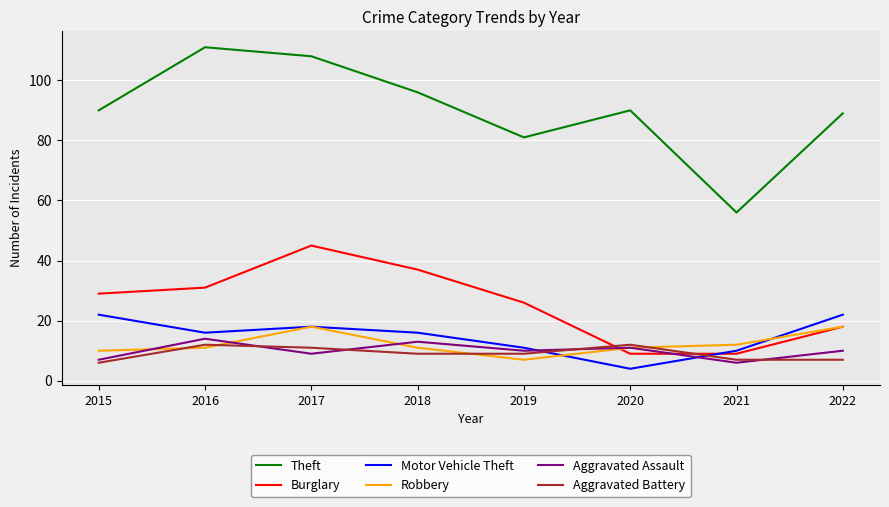

Where do Robbery and Aggravated Assault first cross each other?

2015 and 2016